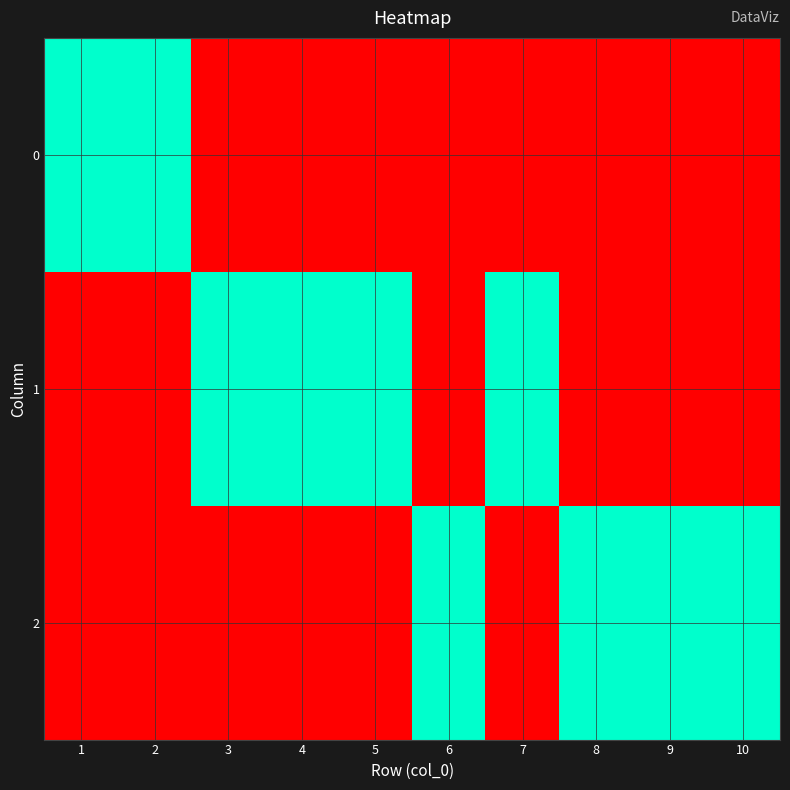

Reading left to right, list all the values displayed in this chart.

0: 1=1	2=1	3=0	4=0	5=0	6=0	7=0	8=0	9=0	10=0
1: 1=0	2=0	3=1	4=1	5=1	6=0	7=1	8=0	9=0	10=0
2: 1=0	2=0	3=0	4=0	5=0	6=1	7=0	8=1	9=1	10=1